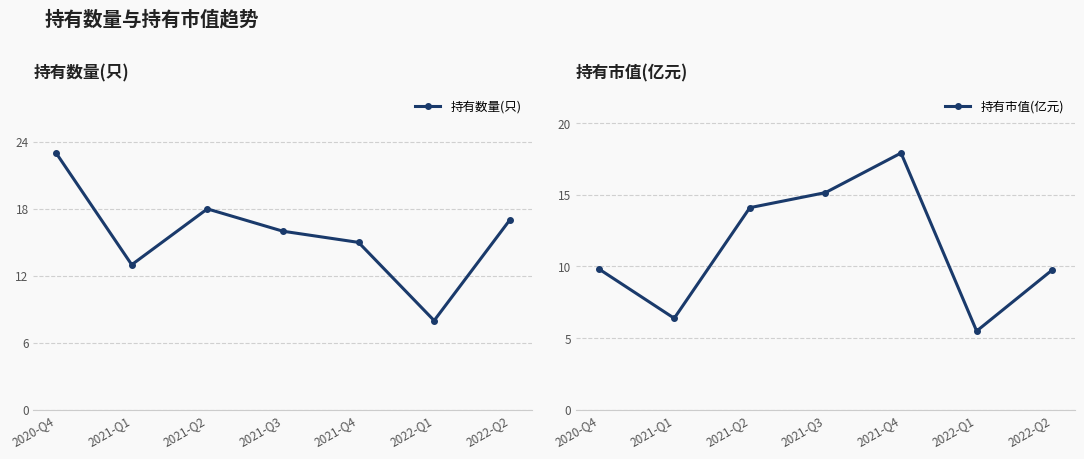

Where does the 持有市值(亿元) series first go above 9?

2020-Q4